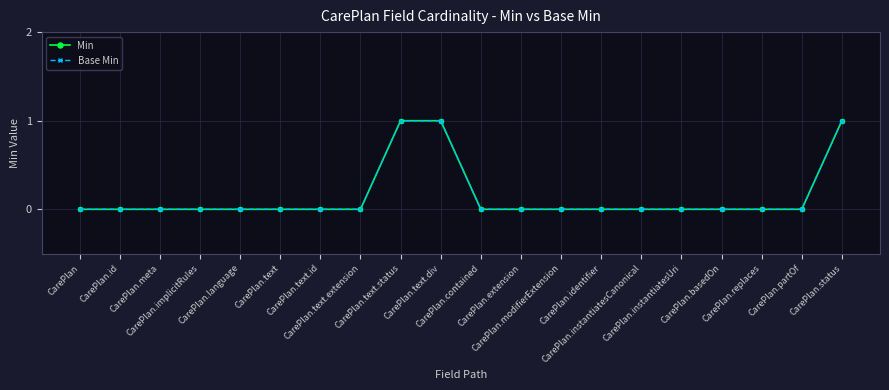

True or false: Base Min and Min intersect in this chart.

False